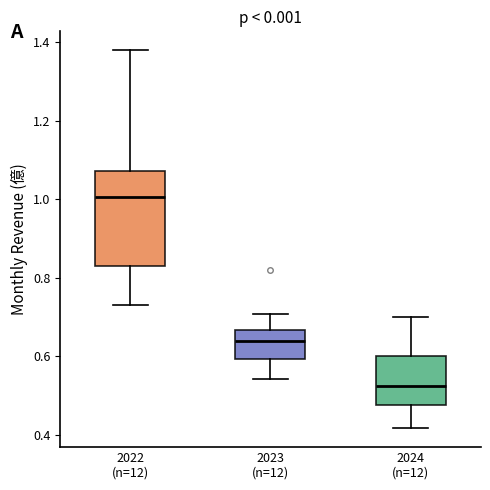

Where is the upper edge of the box for 2024 (n=12) on the y-axis? The values are not printed on the chart, so give them approximately, as read against the axis.

0.60